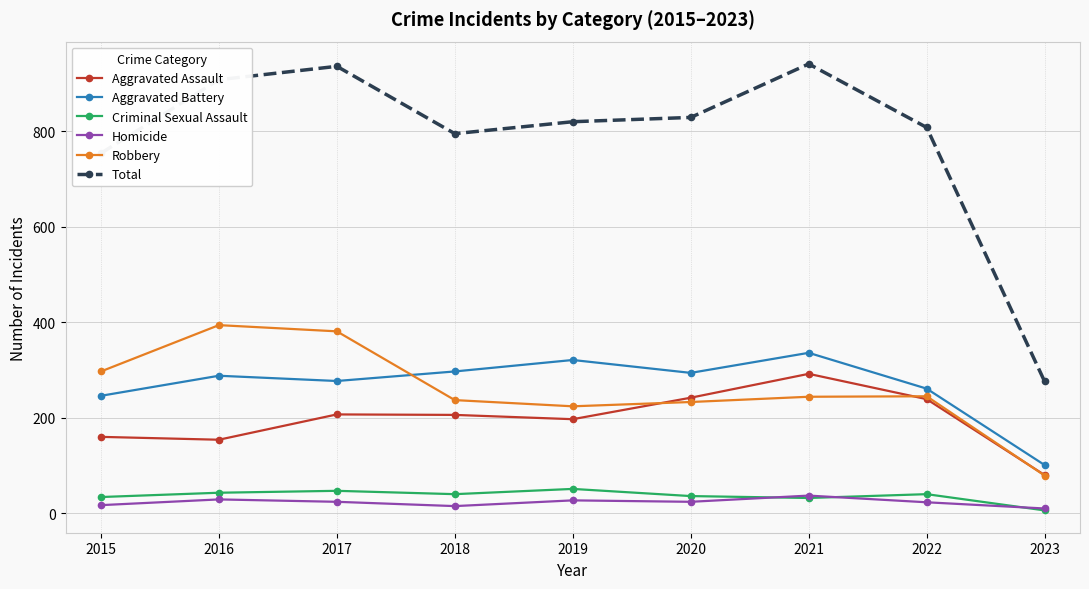

The value of Aggravated Assault at 2022 is 239. True or false?

True